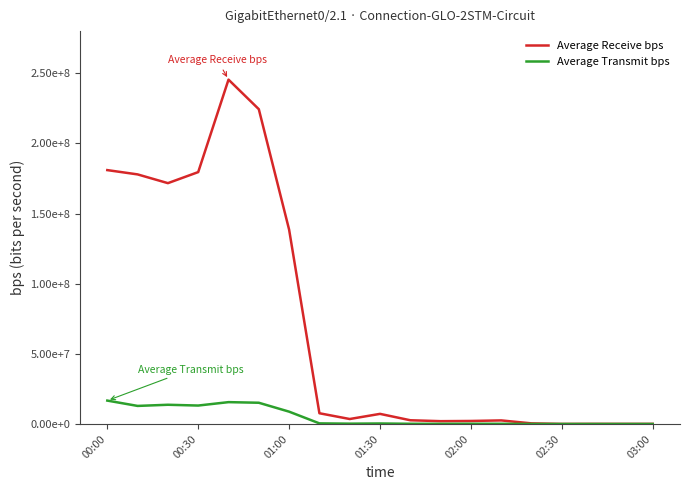

Reading right to left, what are all the values shown in this chart?

Average Receive bps: 93855.1	90466.5	105538.9	61019.9	467856.3	2576943.8	2176757.8	2037924.6	2689682.8	7237914.5	3574520.0	7683076.5	138537776.0	224359312.0	245425184.0	179528368.0	171656144.0	177890240.0	180948736.0
Average Transmit bps: 46625.3	44062.2	48792.2	41842.5	61521.6	159110.0	188079.1	132100.7	171939.0	388939.2	261874.6	465414.6	8817448.0	15163543.0	15599647.0	13169792.0	13731986.0	12902294.0	16703829.0